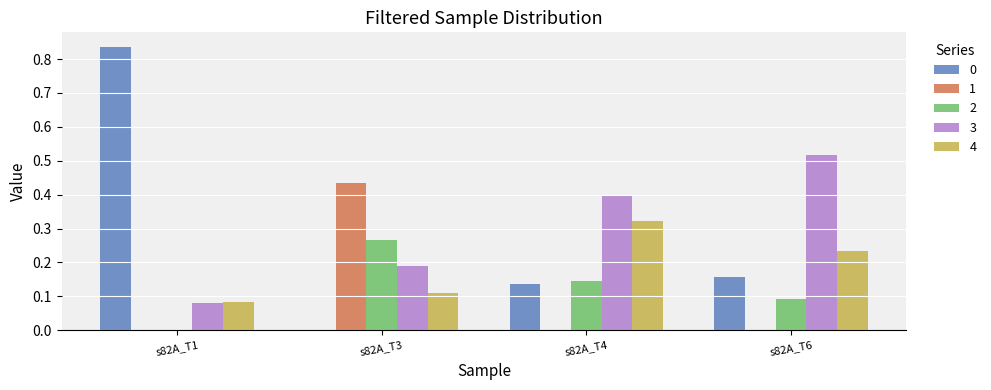

The 4 series shows 0.5 at s82A_T4. True or false?

False